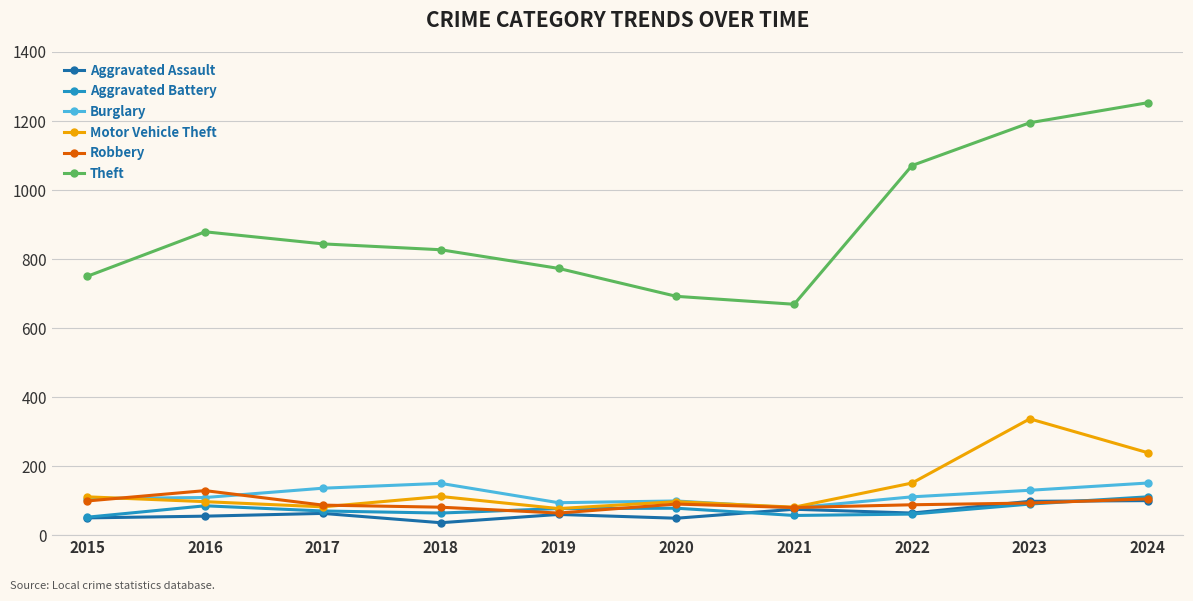

True or false: Aggravated Battery and Theft cross at least once.

False